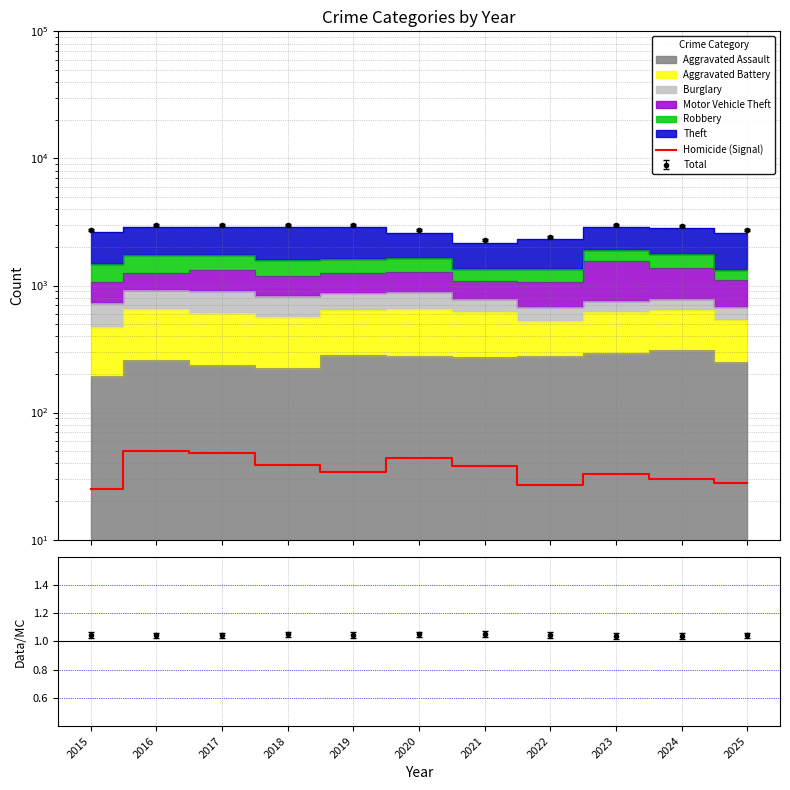

Which label corresponds to the largest value in the chart?

2016